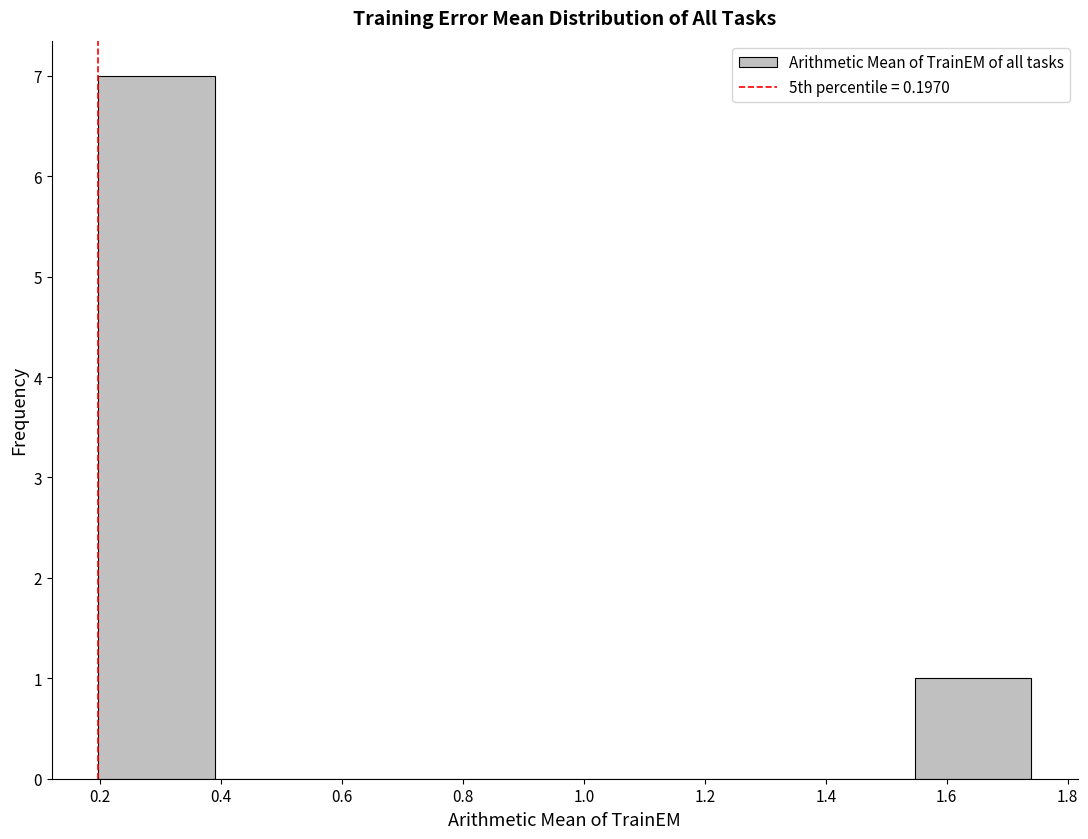

Reading left to right, transcribe this chart: for each bar, give the range it covers on the x-axis and its height. Neither the bar edges nor the heights are printed on the chart, so give them approximately, as read against the axes.

0.20 to 0.38: 7
0.38 to 0.58: 0
0.58 to 0.78: 0
0.78 to 0.96: 0
0.96 to 1.16: 0
1.16 to 1.36: 0
1.36 to 1.54: 0
1.54 to 1.74: 1